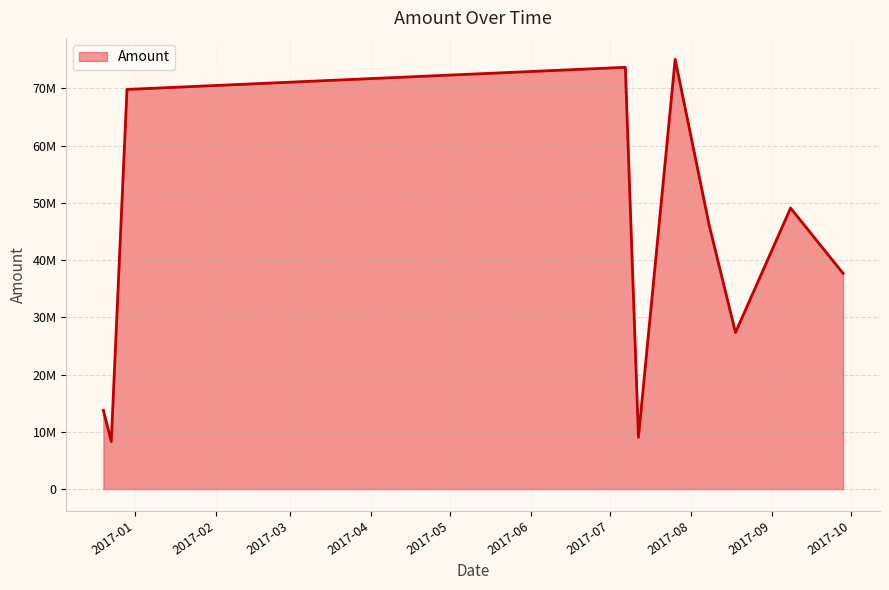

At which label is the value closest to 41672000?

2017-09-28